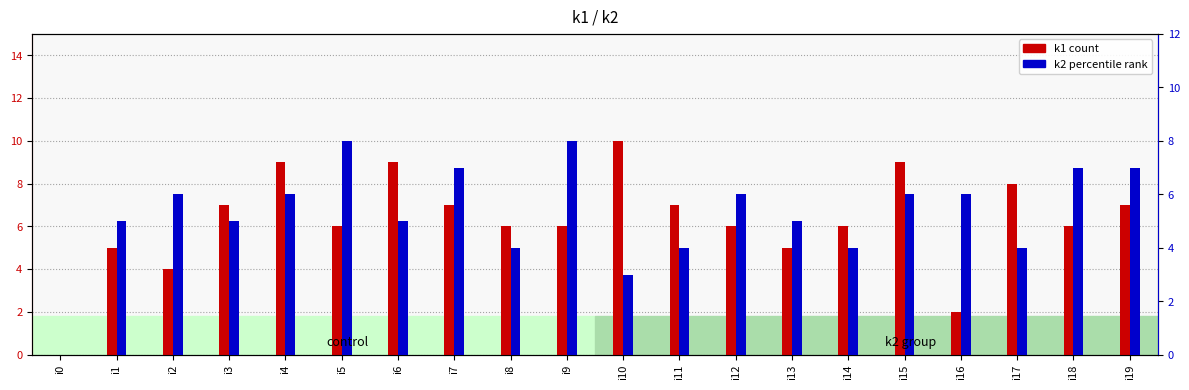

What is the value of the k2 bar at the 7th from the left?

5